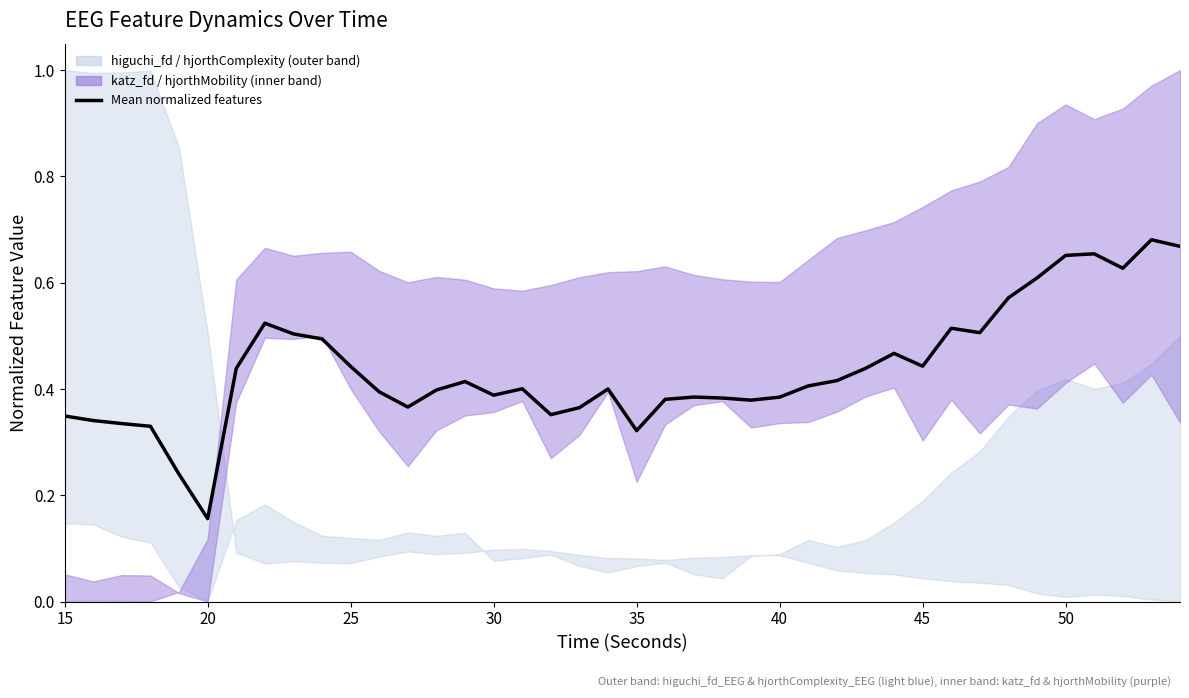

What is the maximum value shown in the chart?

0.7